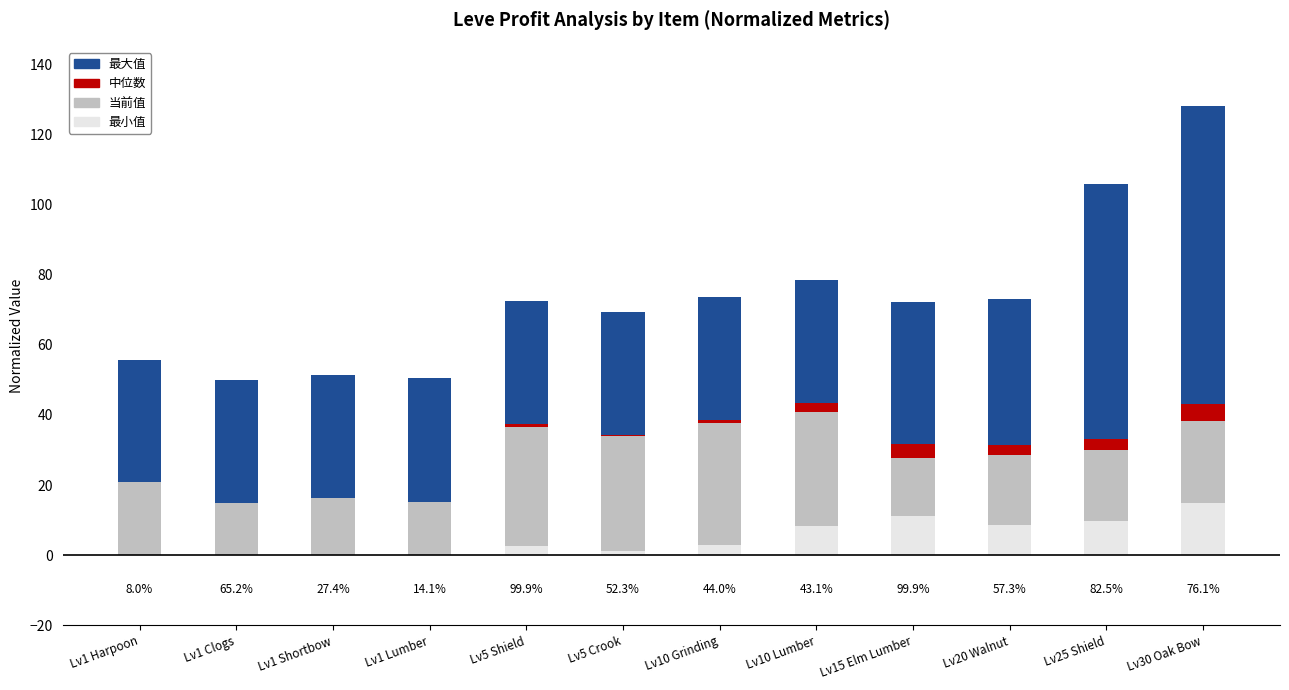

At which label does 最小值 reach its peak?

Lv30 Oak Bow